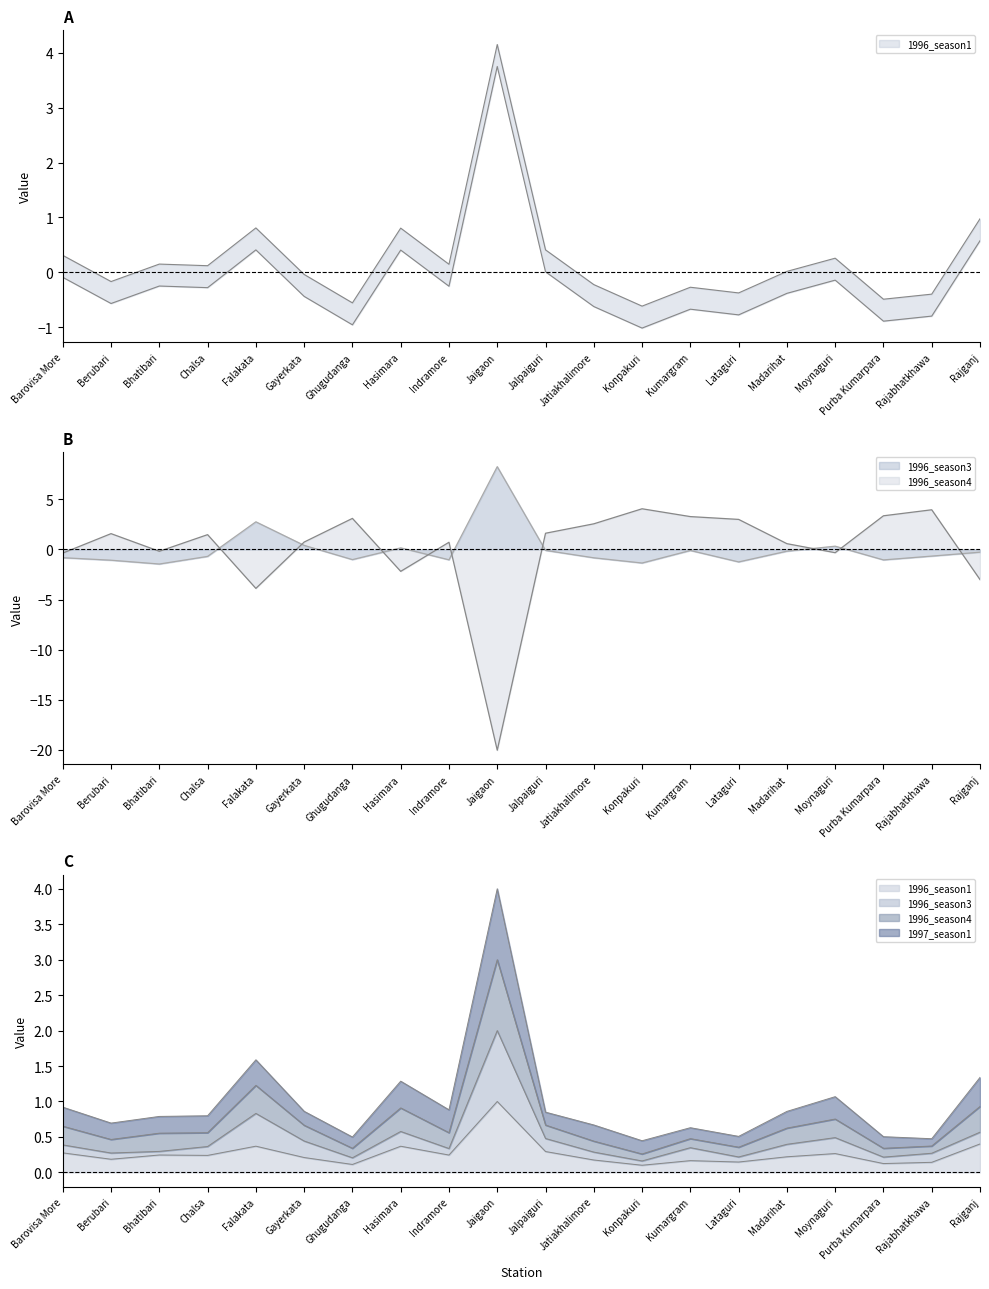

At which category is the sum across all series the highest?

Kumargram